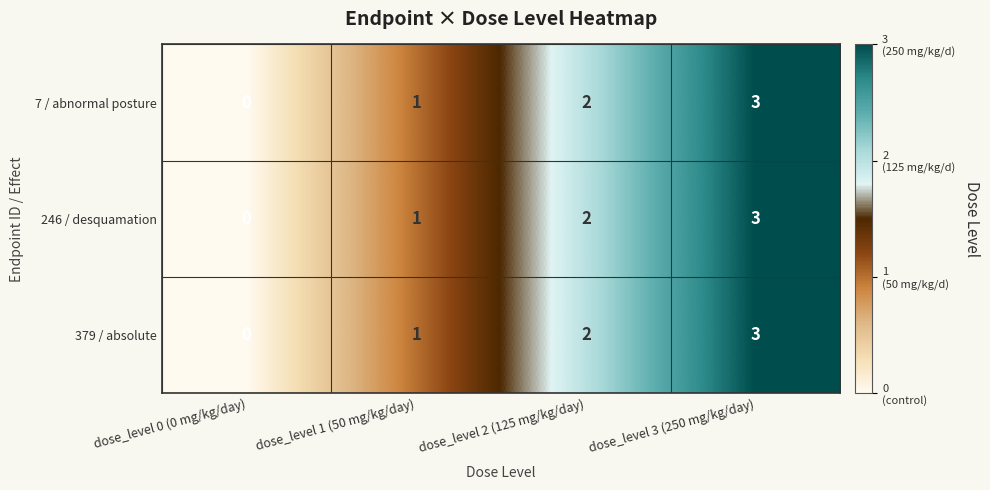

What is the difference between the maximum and minimum values in the 7 / abnormal posture series?

3